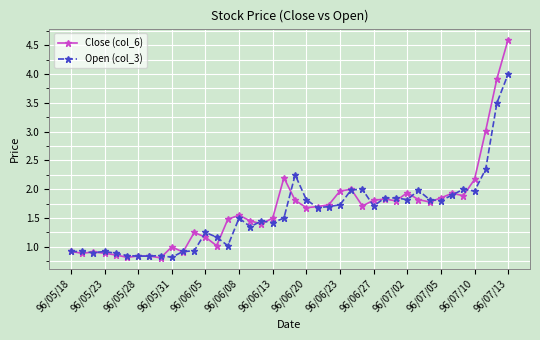

Which series has the largest range (max minus min)?

Close (col_6)